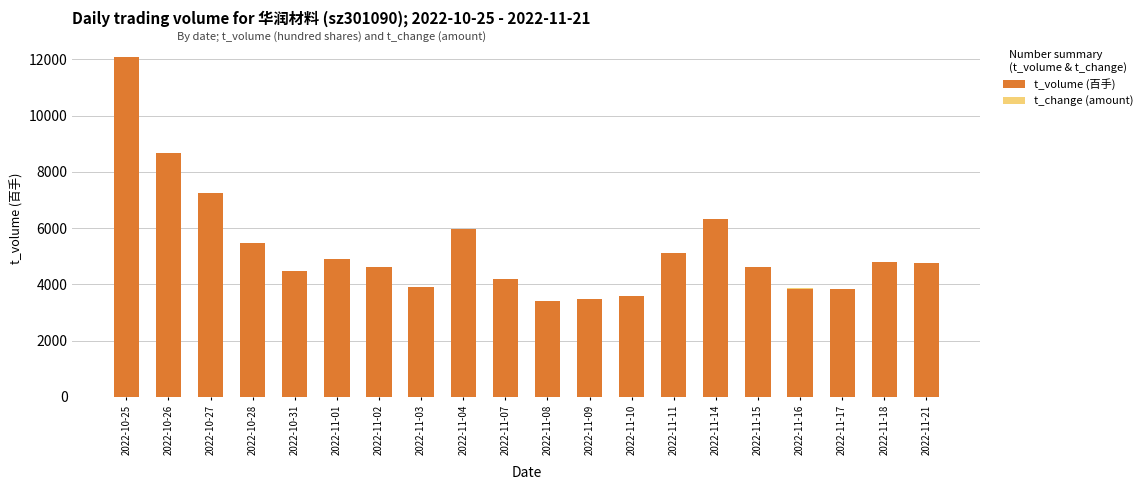

What is the highest value of the t_volume (百手) series?

12085.0